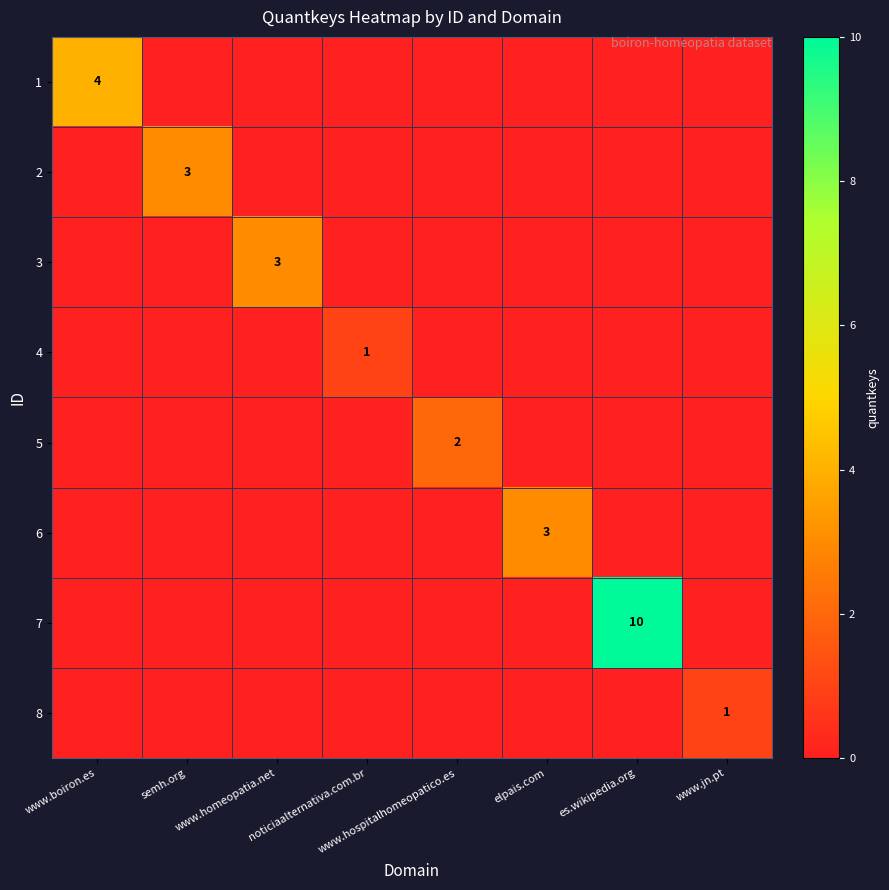

True or false: 8 has a value of 1 at www.jn.pt.

True